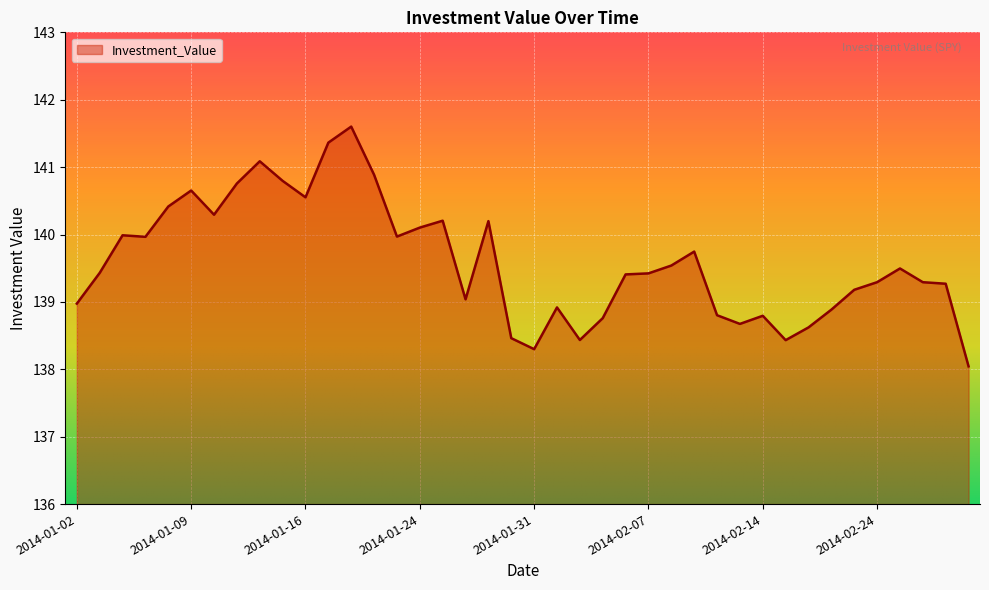

How many lines are shown in the chart?

1